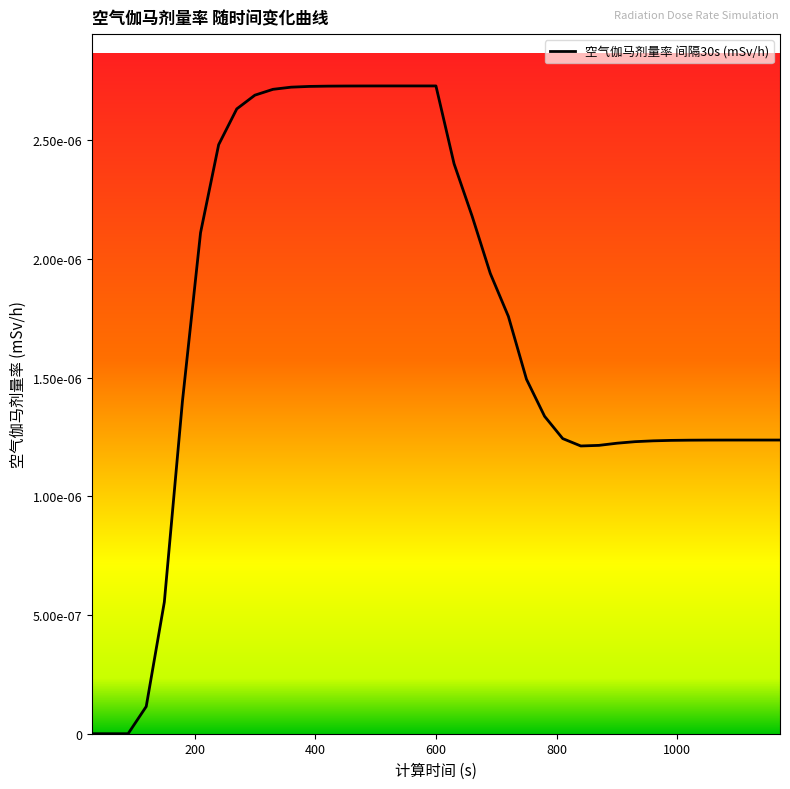

Is this an area chart (filled region under the line)?

No